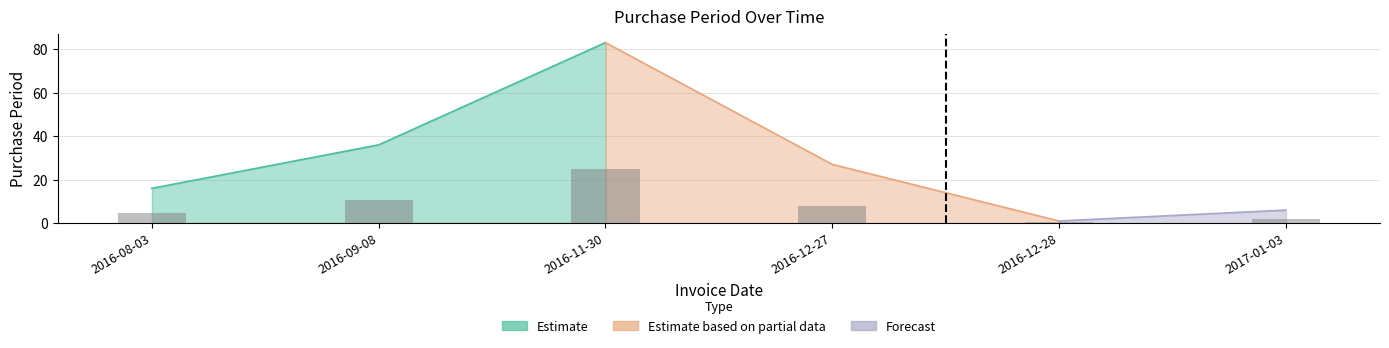

What is the value of the 4th bar from the left?

8.1